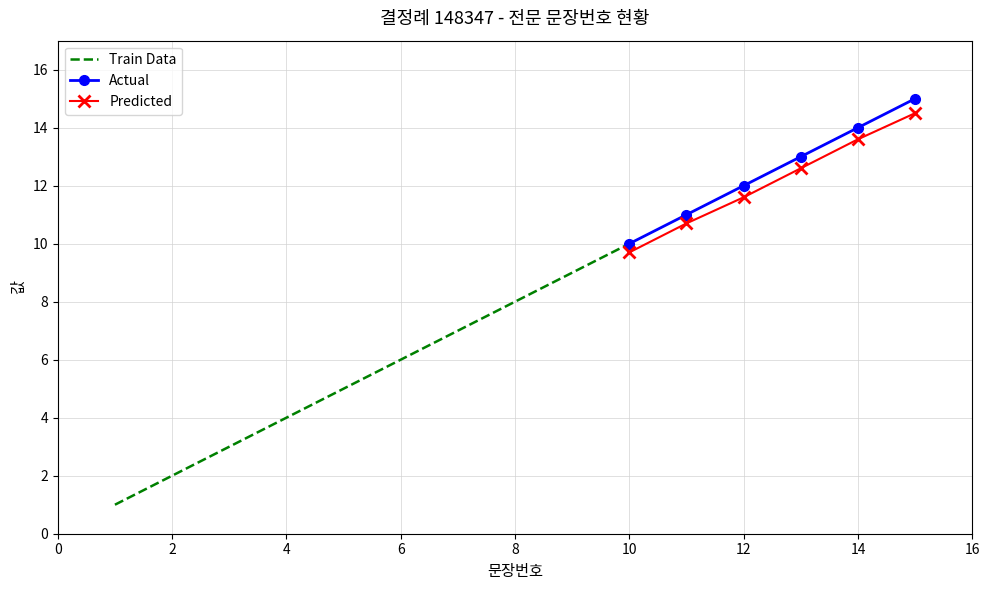

How many data points in Predicted are above 12?

3